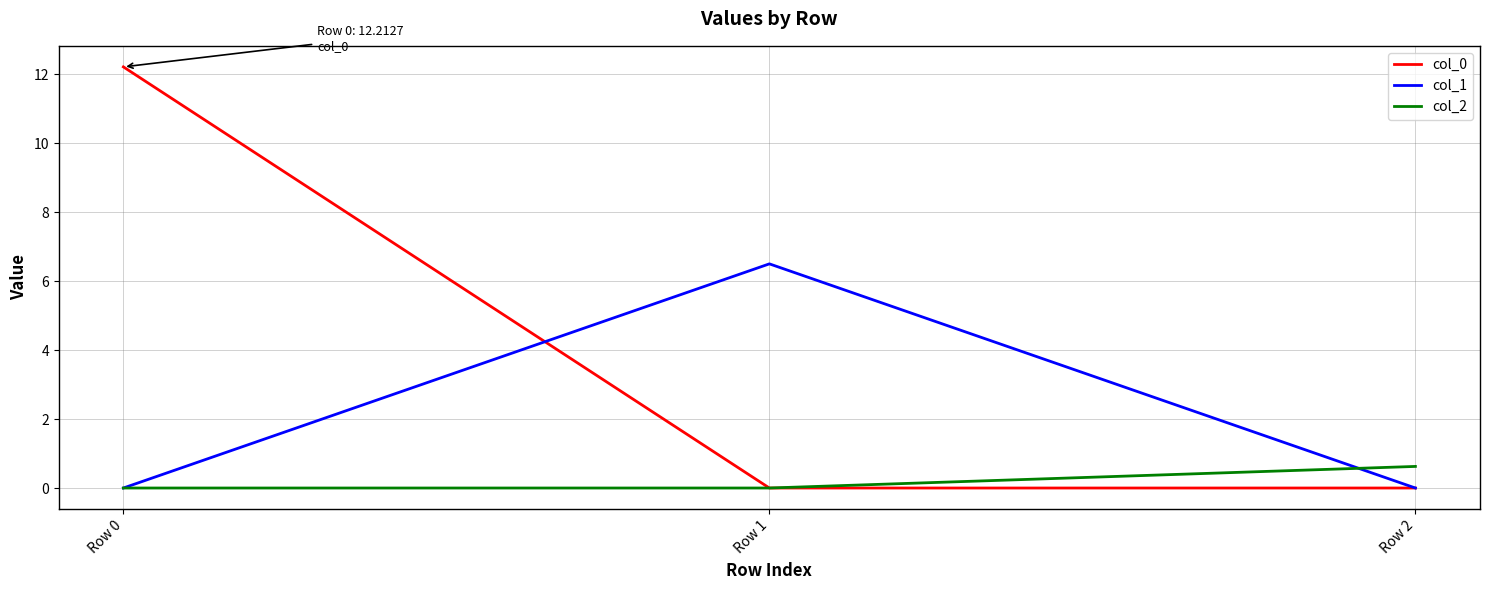

Reading left to right, extract all data points from this chart.

col_0: 12.2	0.0	0.0
col_1: 0.0	6.5	0.0
col_2: 0.0	0.0	0.6